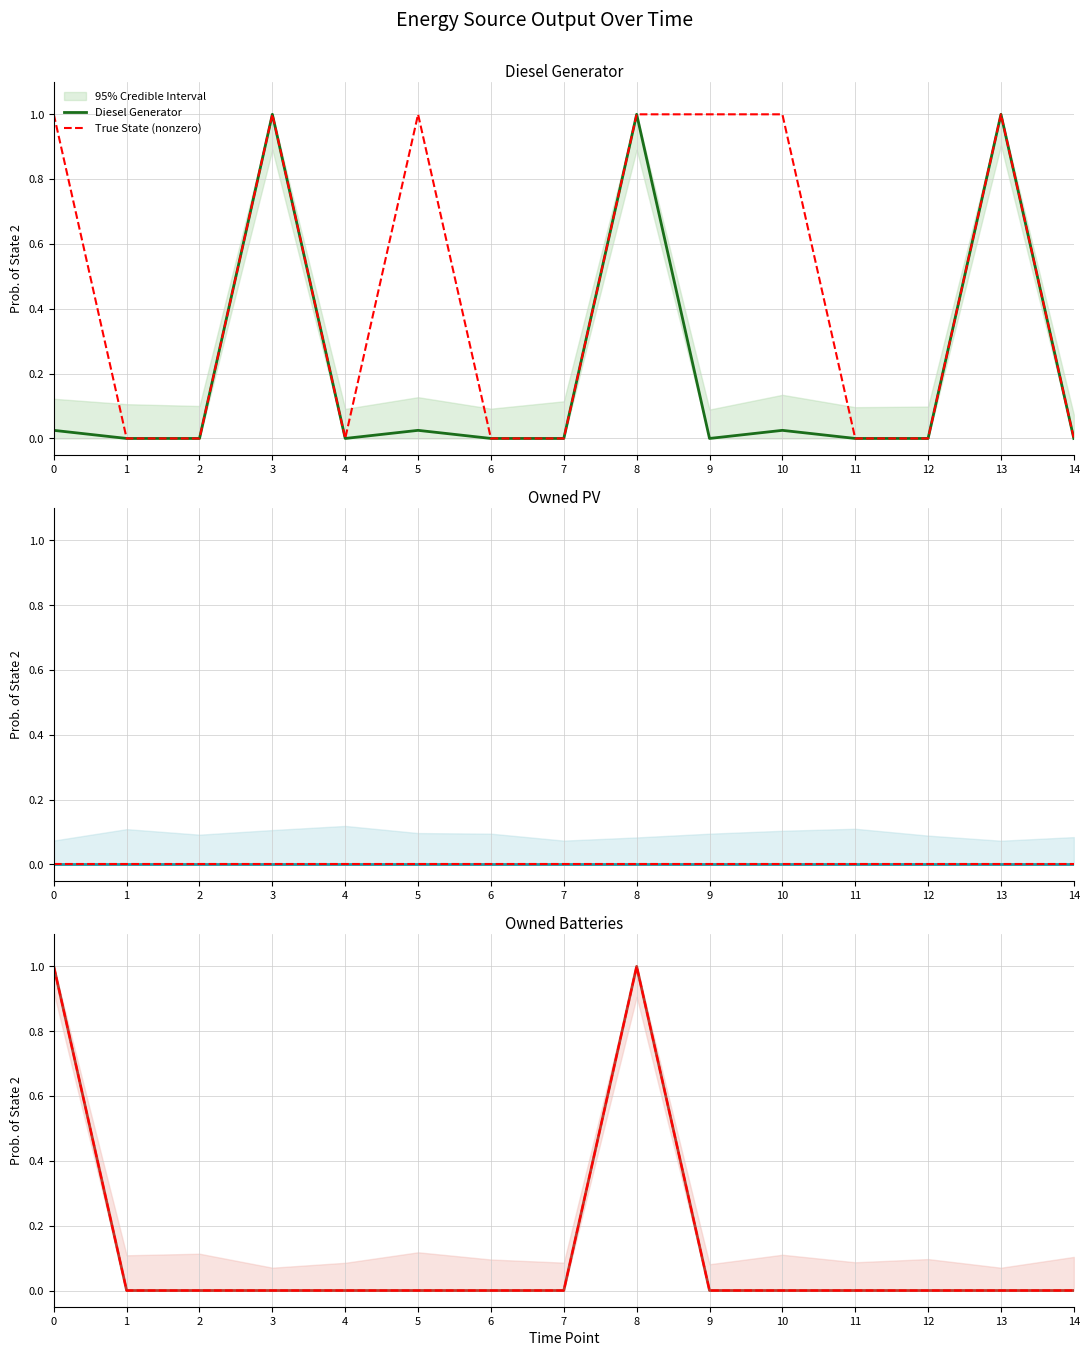

True or false: Owned PV has more than 2 points higher than both neighbors.

False